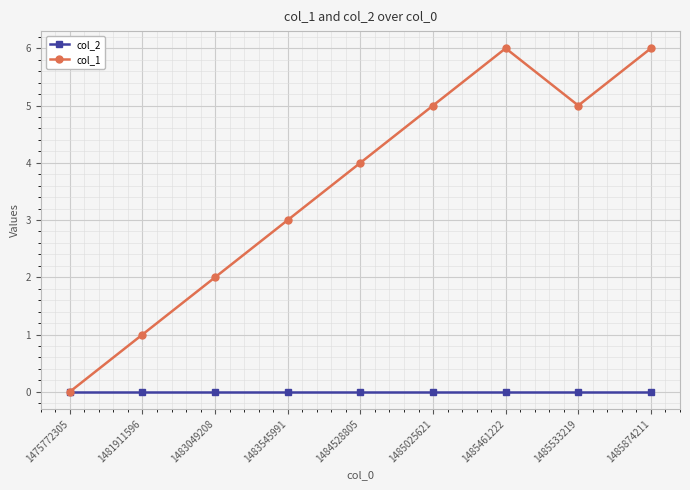

Where is the first local maximum for col_1?

1485461222